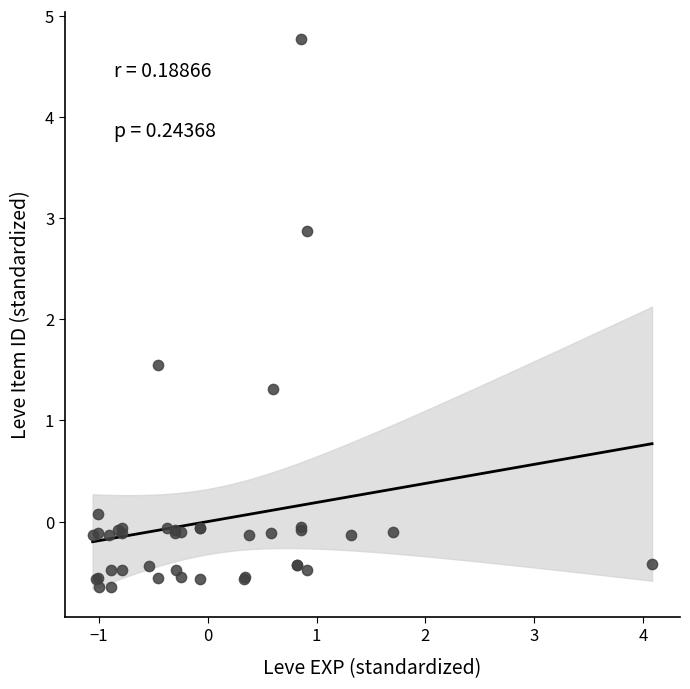

What Y value in the scatter plot is closest to 2?

1.5